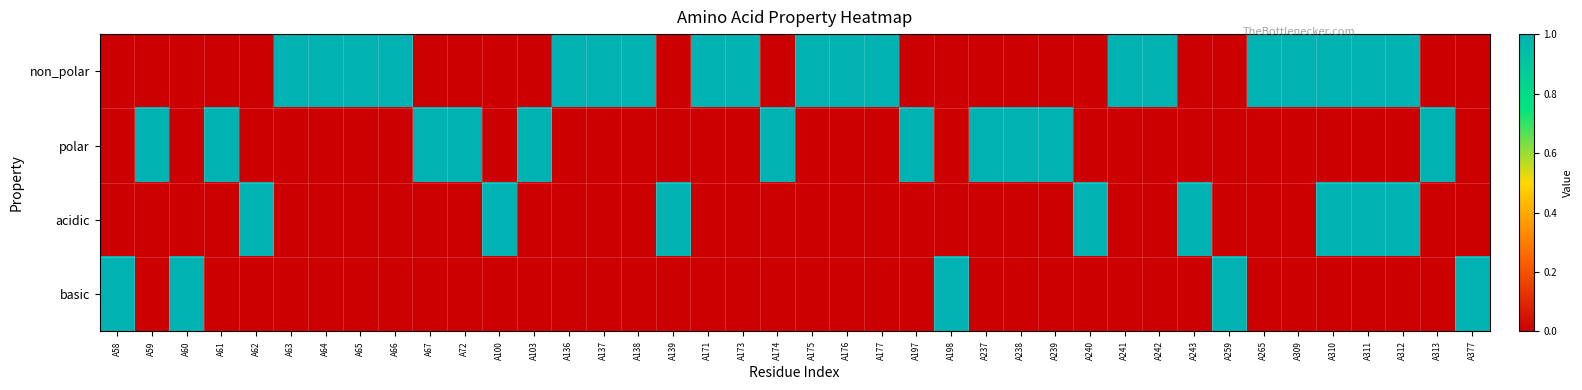

Reading left to right, list all the values displayed in this chart.

non_polar: A58=0	A59=0	A60=0	A61=0	A62=0	A63=1	A64=1	A65=1	A66=1	A67=0	A72=0	A100=0	A103=0	A136=1	A137=1	A138=1	A139=0	A171=1	A173=1	A174=0	A175=1	A176=1	A177=1	A197=0	A198=0	A237=0	A238=0	A239=0	A240=0	A241=1	A242=1	A243=0	A259=0	A265=1	A309=1	A310=1	A311=1	A312=1	A313=0	A377=0
polar: A58=0	A59=1	A60=0	A61=1	A62=0	A63=0	A64=0	A65=0	A66=0	A67=1	A72=1	A100=0	A103=1	A136=0	A137=0	A138=0	A139=0	A171=0	A173=0	A174=1	A175=0	A176=0	A177=0	A197=1	A198=0	A237=1	A238=1	A239=1	A240=0	A241=0	A242=0	A243=0	A259=0	A265=0	A309=0	A310=0	A311=0	A312=0	A313=1	A377=0
acidic: A58=0	A59=0	A60=0	A61=0	A62=1	A63=0	A64=0	A65=0	A66=0	A67=0	A72=0	A100=1	A103=0	A136=0	A137=0	A138=0	A139=1	A171=0	A173=0	A174=0	A175=0	A176=0	A177=0	A197=0	A198=0	A237=0	A238=0	A239=0	A240=1	A241=0	A242=0	A243=1	A259=0	A265=0	A309=0	A310=1	A311=1	A312=1	A313=0	A377=0
basic: A58=1	A59=0	A60=1	A61=0	A62=0	A63=0	A64=0	A65=0	A66=0	A67=0	A72=0	A100=0	A103=0	A136=0	A137=0	A138=0	A139=0	A171=0	A173=0	A174=0	A175=0	A176=0	A177=0	A197=0	A198=1	A237=0	A238=0	A239=0	A240=0	A241=0	A242=0	A243=0	A259=1	A265=0	A309=0	A310=0	A311=0	A312=0	A313=0	A377=1